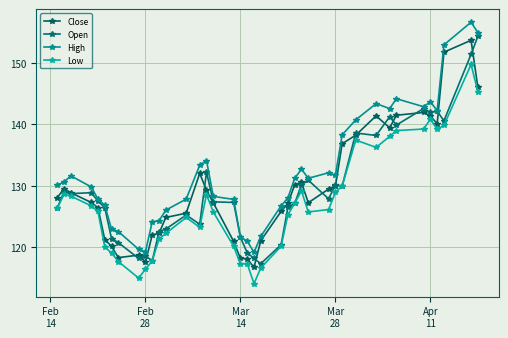

How many lines are shown in the chart?

4